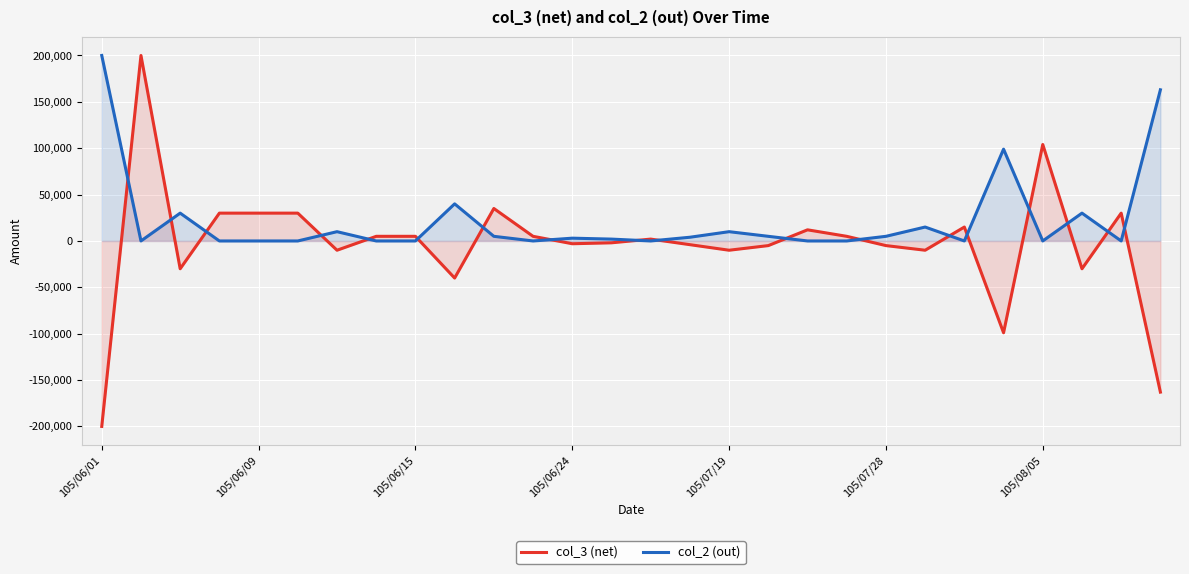

How many lines are shown in the chart?

2